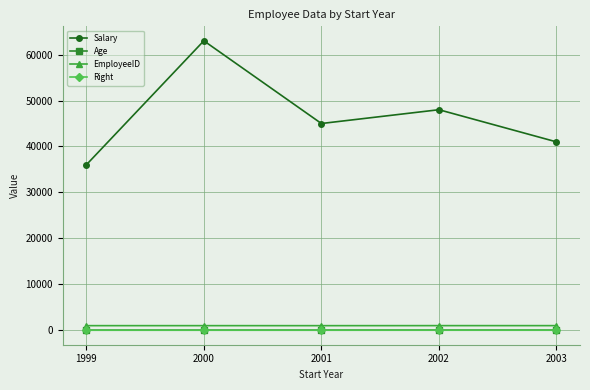

Count the Age values in the range 30 to 31.

3